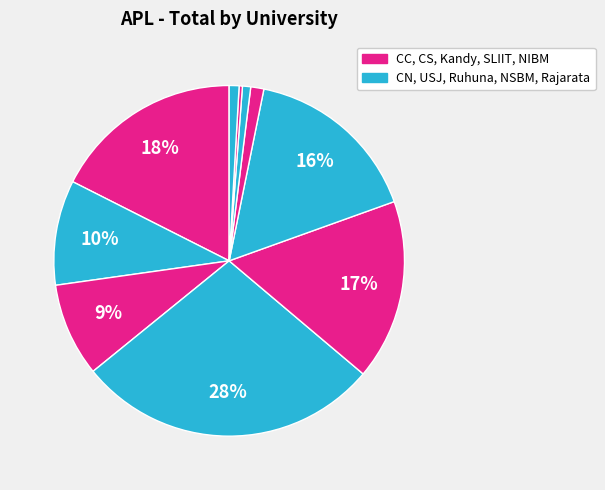

How many segments does this pie chart have?

10